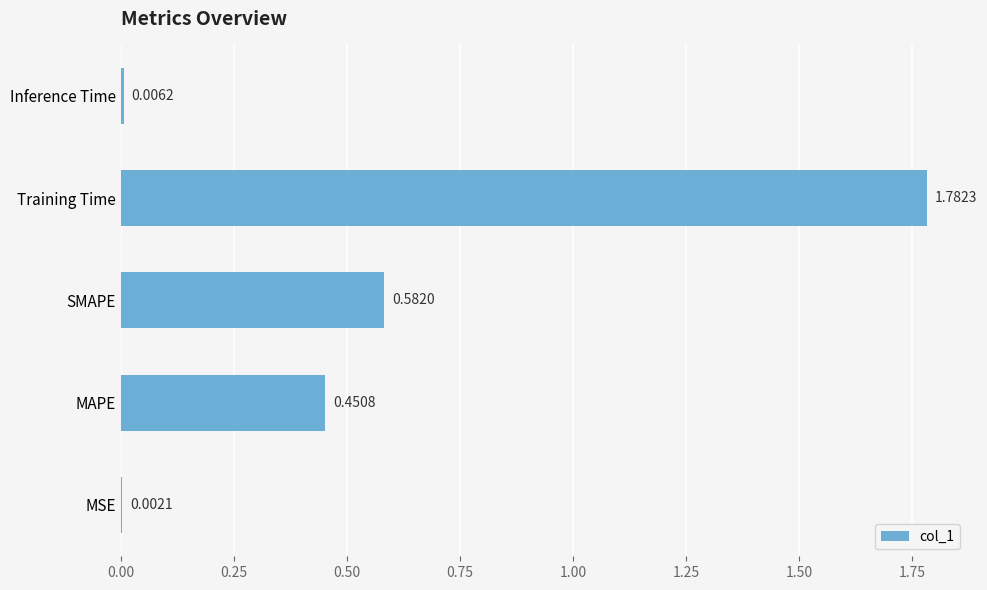

Which label corresponds to the largest value in the chart?

Training Time